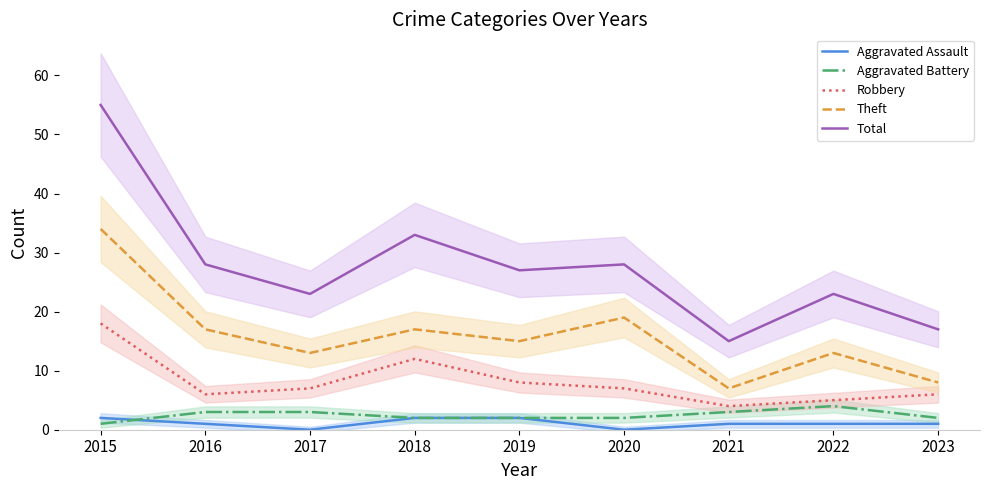

Does the chart have visible grid lines?

No